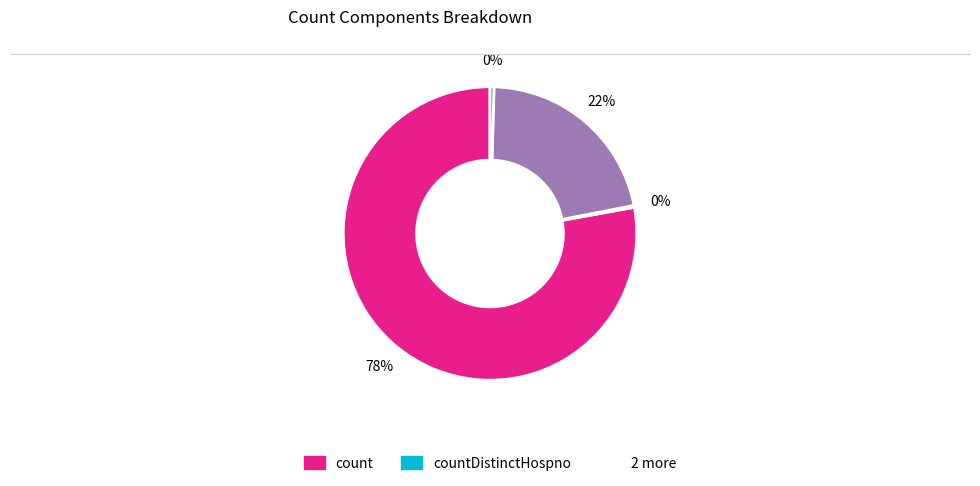

Is there any slice that represents more than half of the pie?

Yes